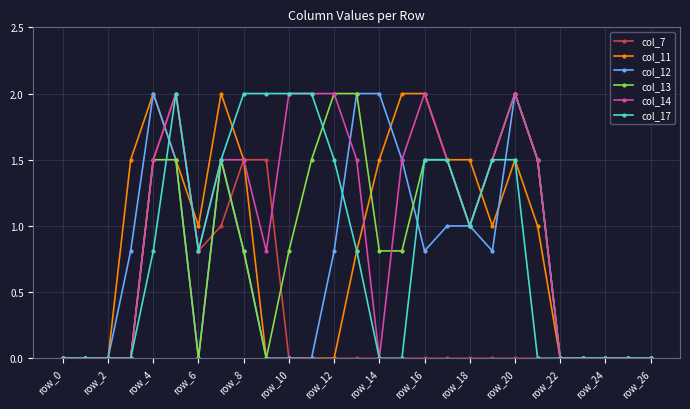

What is the value of the col_12 point at the 6th from the left?

1.5